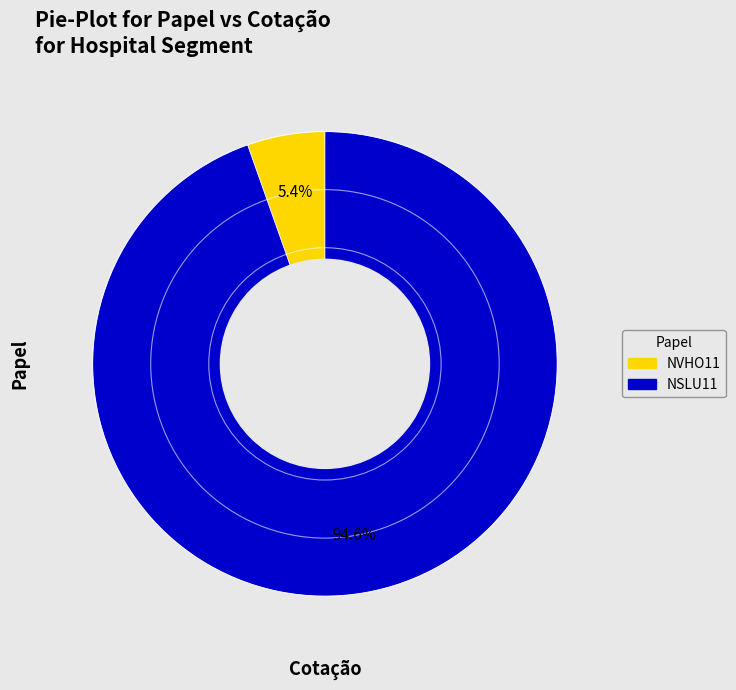

Do NVHO11 and NSLU11 together represent more than half of the pie?

Yes